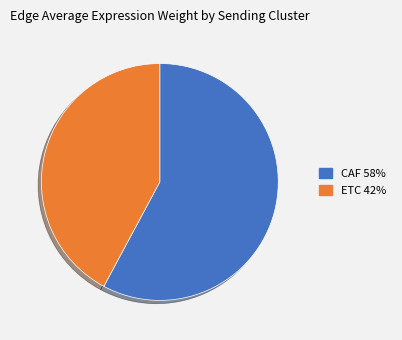

How many slices are in this pie chart?

2